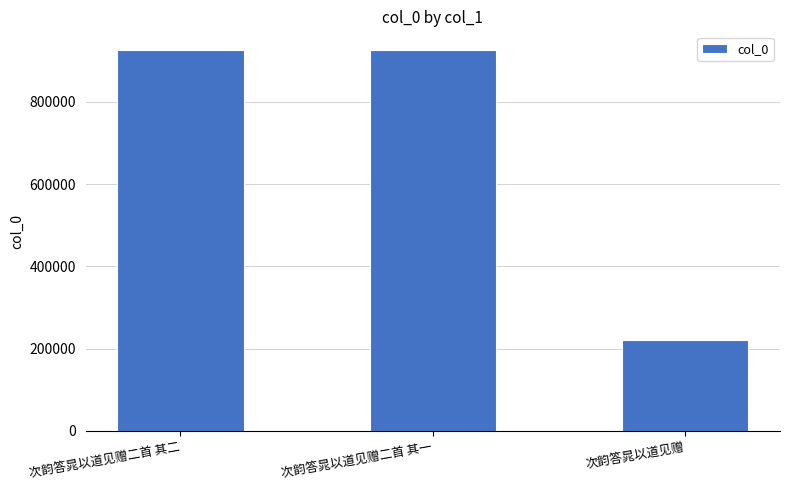

What is the minimum value shown in the chart?

219933